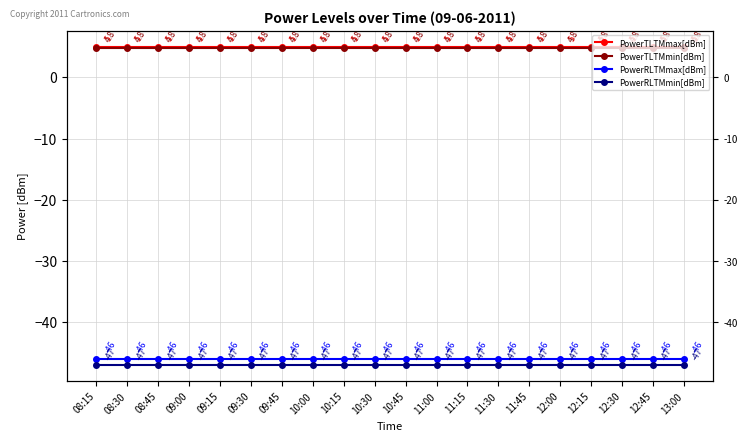

Reading left to right, list all the values displayed in this chart.

PowerTLTMmax[dBm]: 5.0	5.0	5.0	5.0	5.0	5.0	5.0	5.0	5.0	5.0	5.0	5.0	5.0	5.0	5.0	5.0	5.0	5.0	5.0	5.0
PowerTLTMmin[dBm]: 4.8	4.8	4.8	4.8	4.8	4.8	4.8	4.8	4.8	4.8	4.8	4.8	4.8	4.8	4.8	4.8	4.8	4.8	4.8	4.8
PowerRLTMmax[dBm]: -46.0	-46.0	-46.0	-46.0	-46.0	-46.0	-46.0	-46.0	-46.0	-46.0	-46.0	-46.0	-46.0	-46.0	-46.0	-46.0	-46.0	-46.0	-46.0	-46.0
PowerRLTMmin[dBm]: -47.0	-47.0	-47.0	-47.0	-47.0	-47.0	-47.0	-47.0	-47.0	-47.0	-47.0	-47.0	-47.0	-47.0	-47.0	-47.0	-47.0	-47.0	-47.0	-47.0